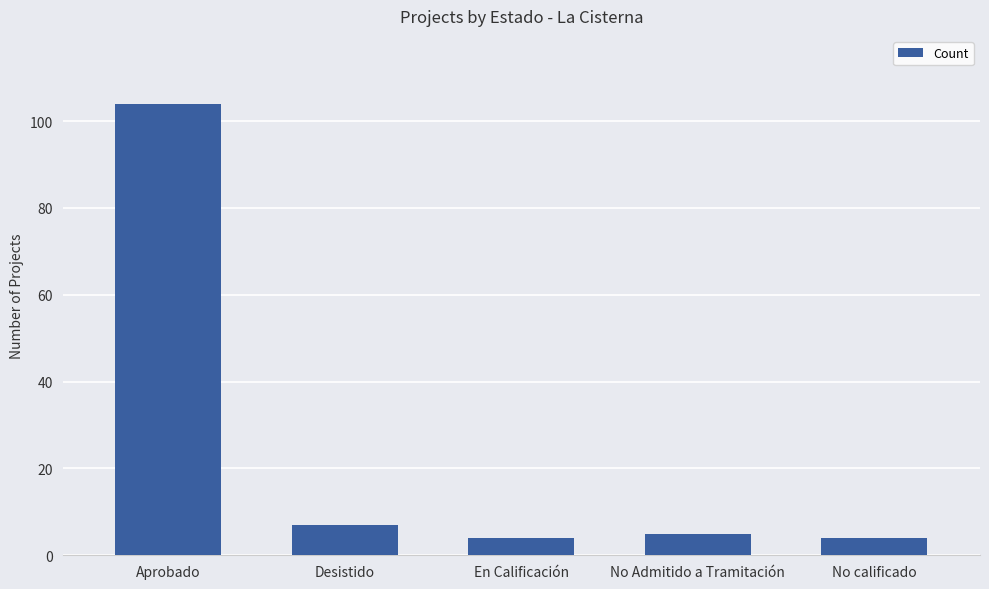

How many data points are less than 5?

2